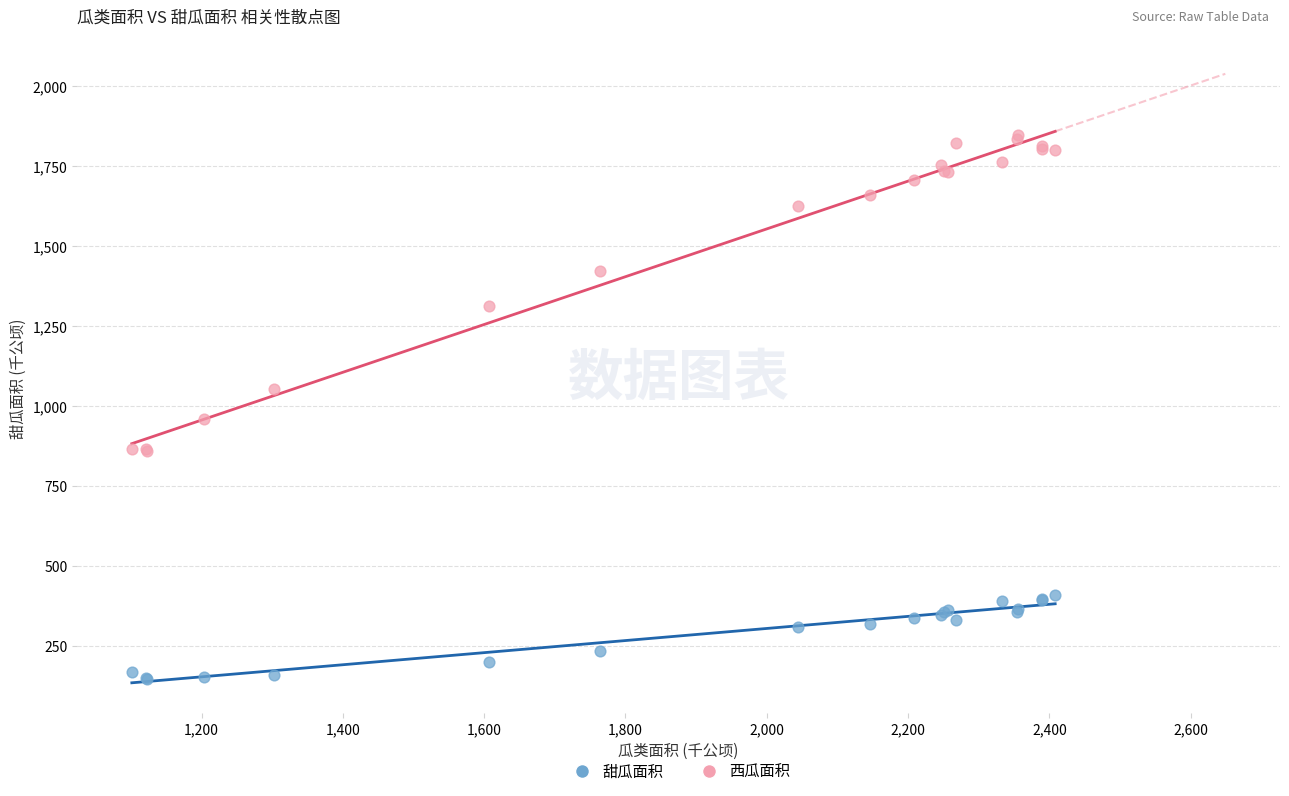

Which series reaches the minimum Y coordinate?

甜瓜面积